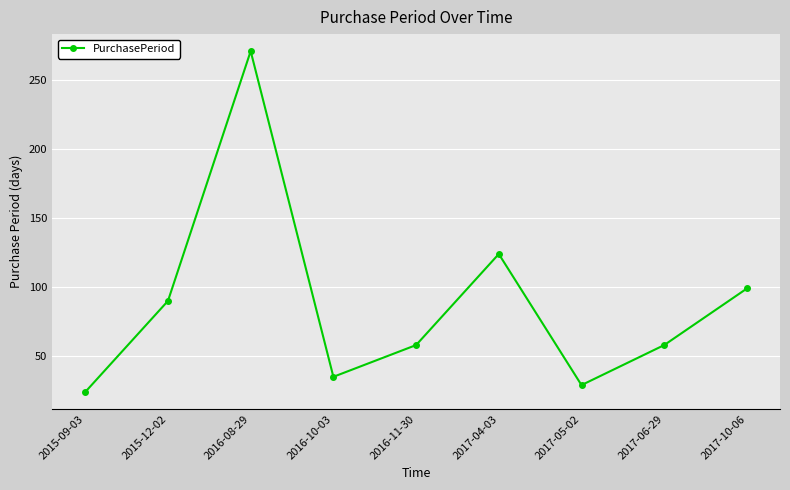

Reading right to left, transcribe all the data shown in this chart.

99	58	29	124	58	35	271	90	24